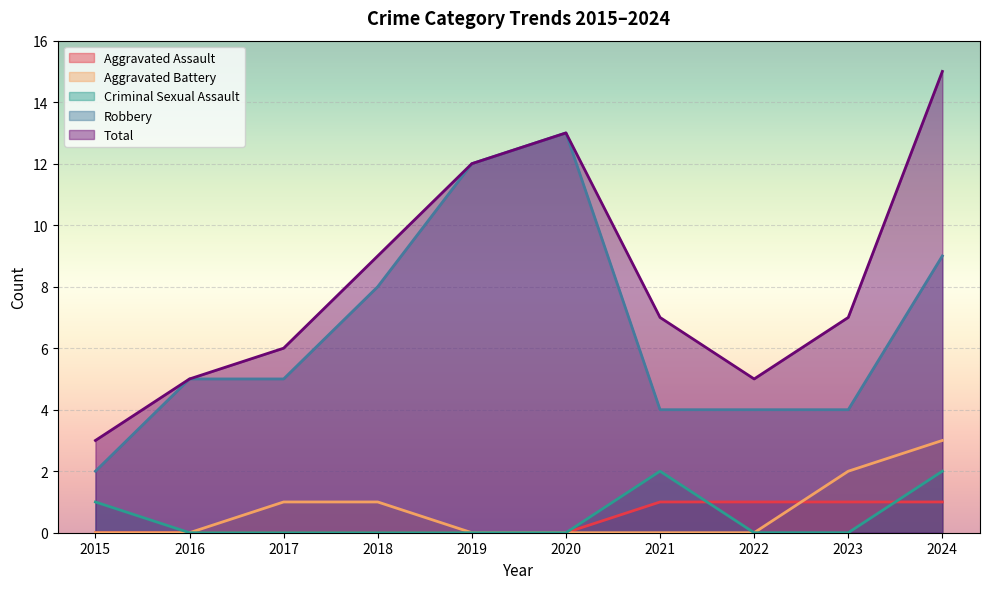

Which series has the largest range (max minus min)?

Total